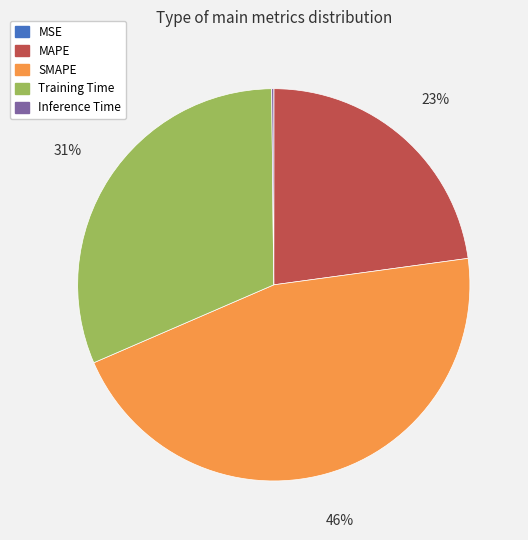

Which has a higher value, SMAPE or Training Time?

SMAPE